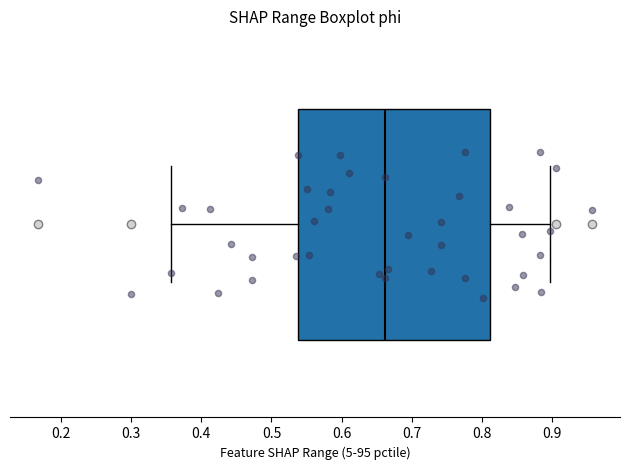

Read this box plot against the x-axis: the position of the median line, the range covered by the box, and the ends of both whiskers. The values are not printed on the chart, so give them approximately, as read against the axis.

median 0.66, box 0.54 to 0.81, whiskers 0.36 to 0.90